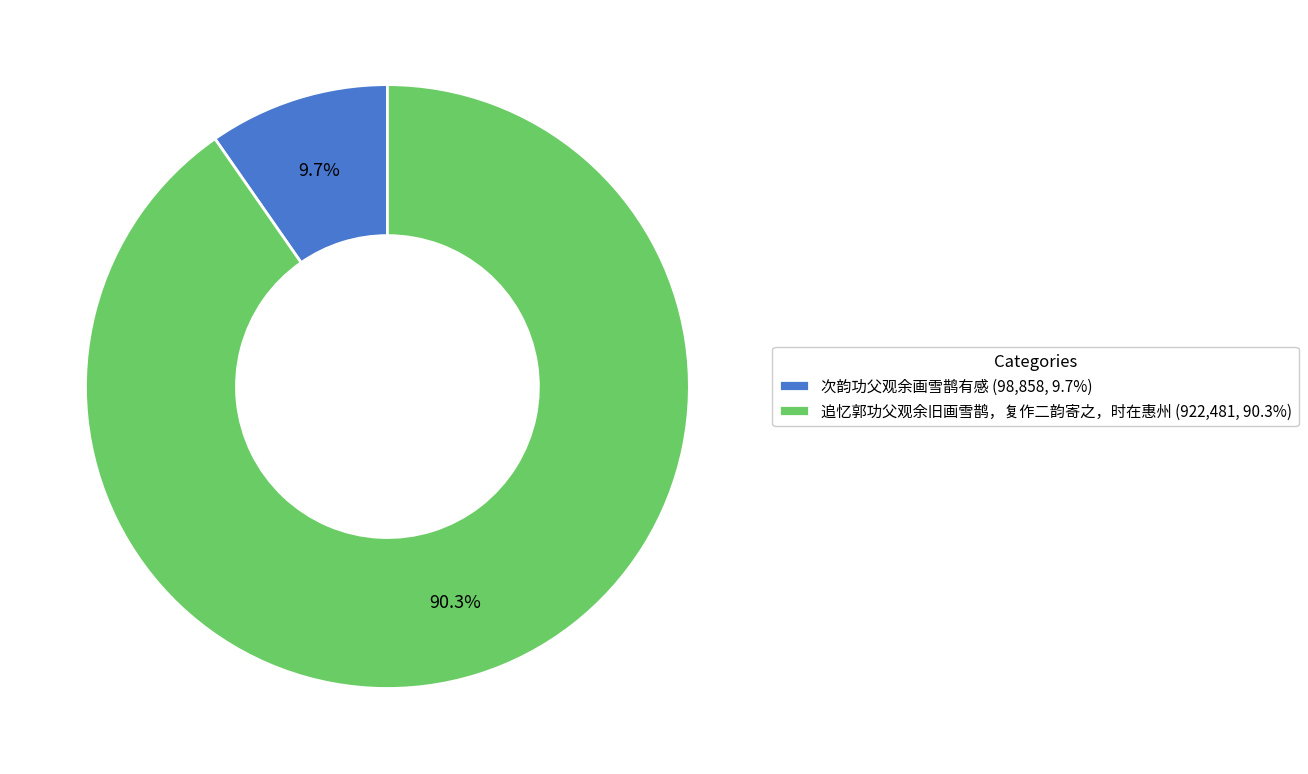

How many slices are in this pie chart?

2